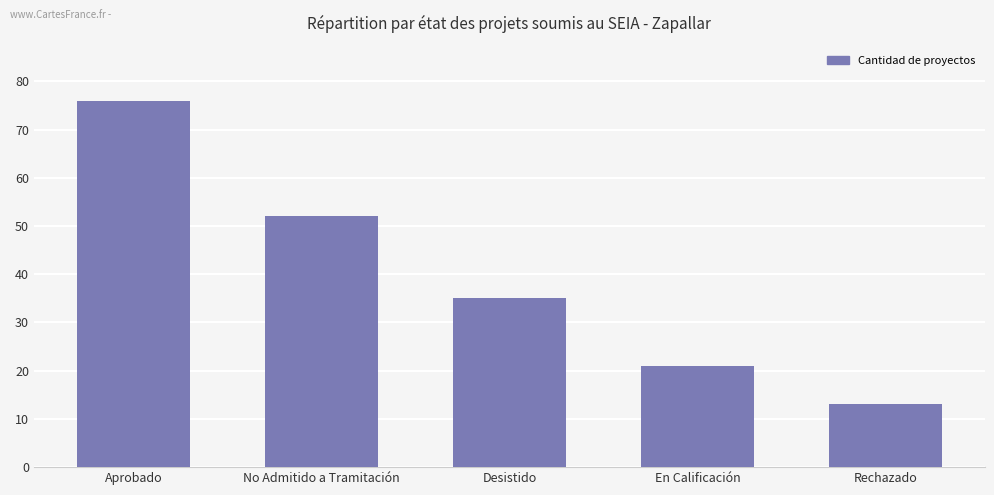

What is the label of the 2nd bar from the left?

No Admitido a Tramitación